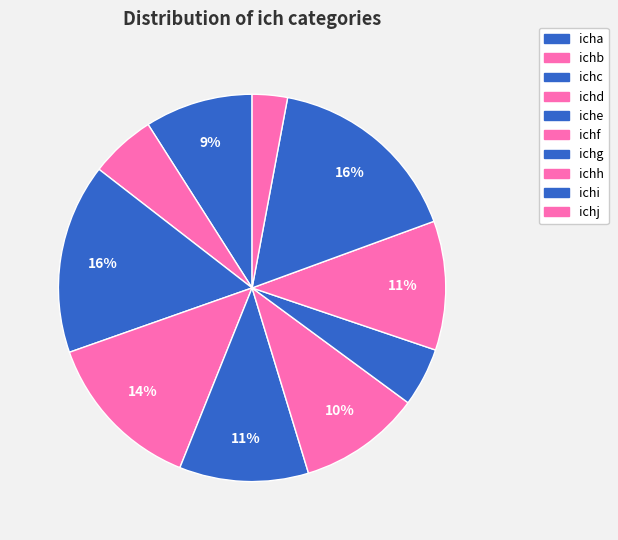

What is the smallest slice in the pie chart?

ichj